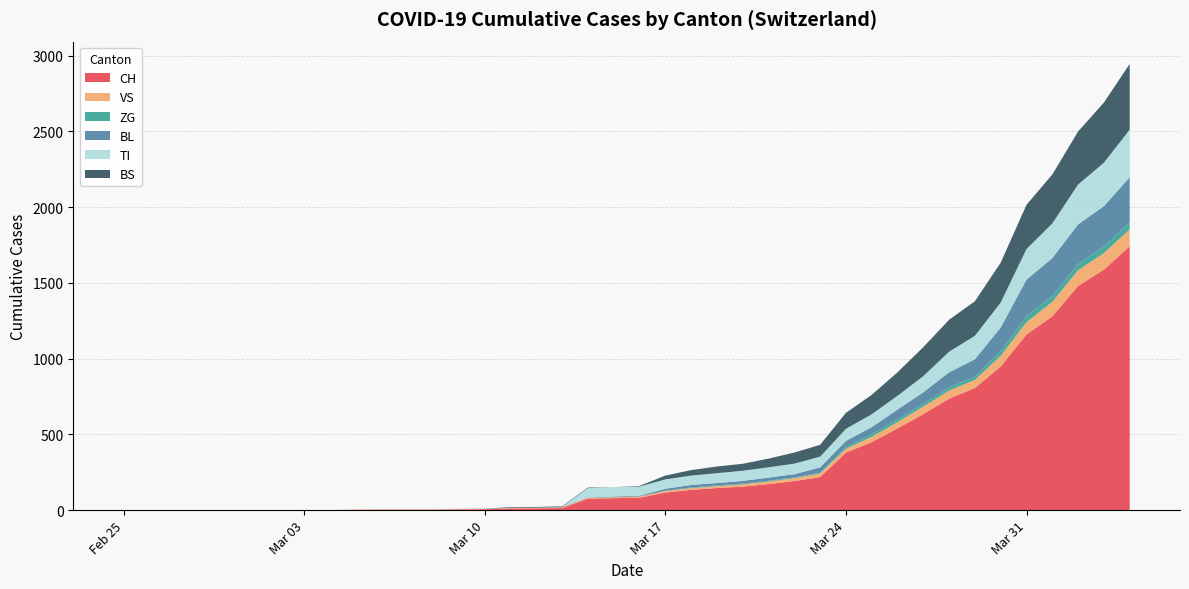

Reading right to left, what are all the values shown in this chart?

CH: 1742	1588	1480	1279	1160	948	806	736	634	540	449	380	218	192	172	155	146	134	116	82	79	76	14	12	11	6	5	3	3	3	2	0	0	0	0	0	0	0	0	0
VS: 112	109	104	96	81	71	54	53	50	41	35	25	24	19	17	15	12	11	11	8	6	6	5	3	3	2	2	2	2	2	2	0	0	0	0	0	0	0	0	0
ZG: 46	44	41	40	39	29	21	21	18	18	18	12	5	5	5	5	5	5	1	0	0	0	0	0	0	0	0	0	0	0	0	0	0	0	0	0	0	0	0	0
BL: 298	266	262	249	242	158	115	100	76	65	46	40	35	21	21	18	16	16	13	5	5	2	2	2	2	2	1	0	0	0	0	0	0	0	0	0	0	0	0	0
TI: 314	287	263	229	202	165	155	136	107	91	85	80	71	70	68	67	65	62	62	61	61	61	0	0	0	0	0	0	0	0	0	0	0	0	0	0	0	0	0	0
BS: 434	397	350	323	292	263	228	211	191	155	128	105	78	73	57	46	44	36	25	4	0	4	4	4	4	0	0	0	0	0	0	0	0	0	0	0	0	0	0	0